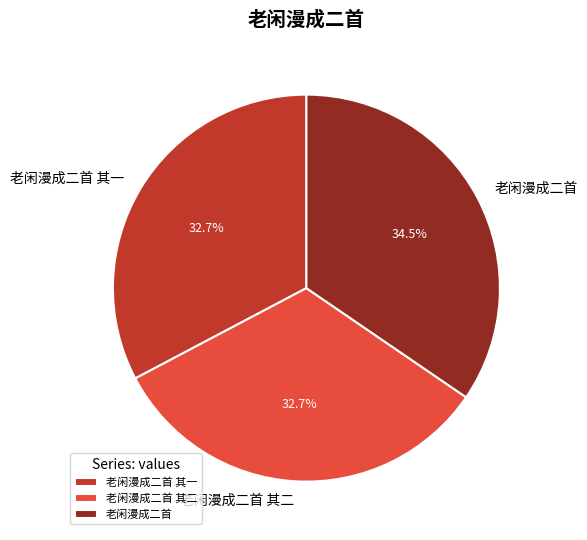

How many segments does this pie chart have?

3